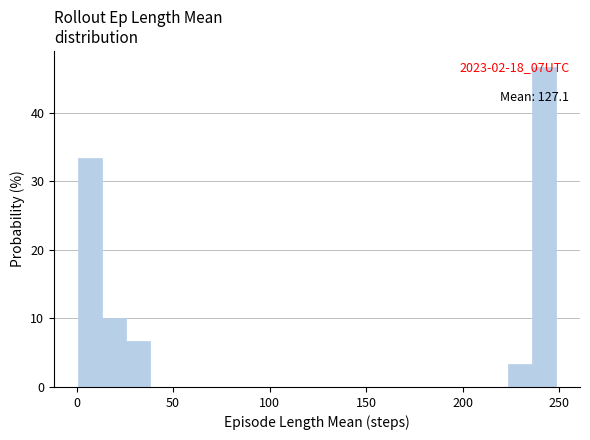

Around what value on the x-axis is the tallest bar? Give the approximate position of its centre, as read against the axis.

240